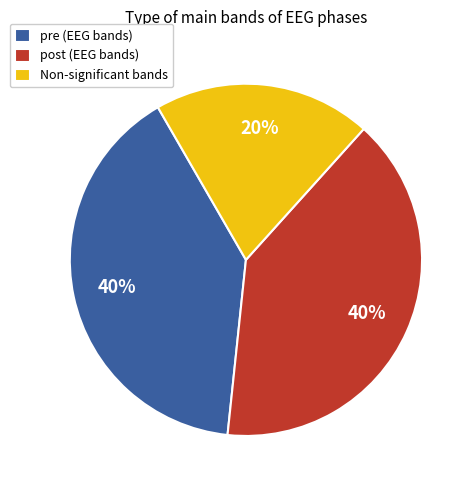

Is it true that post (EEG bands) is 40% of the pie?

True